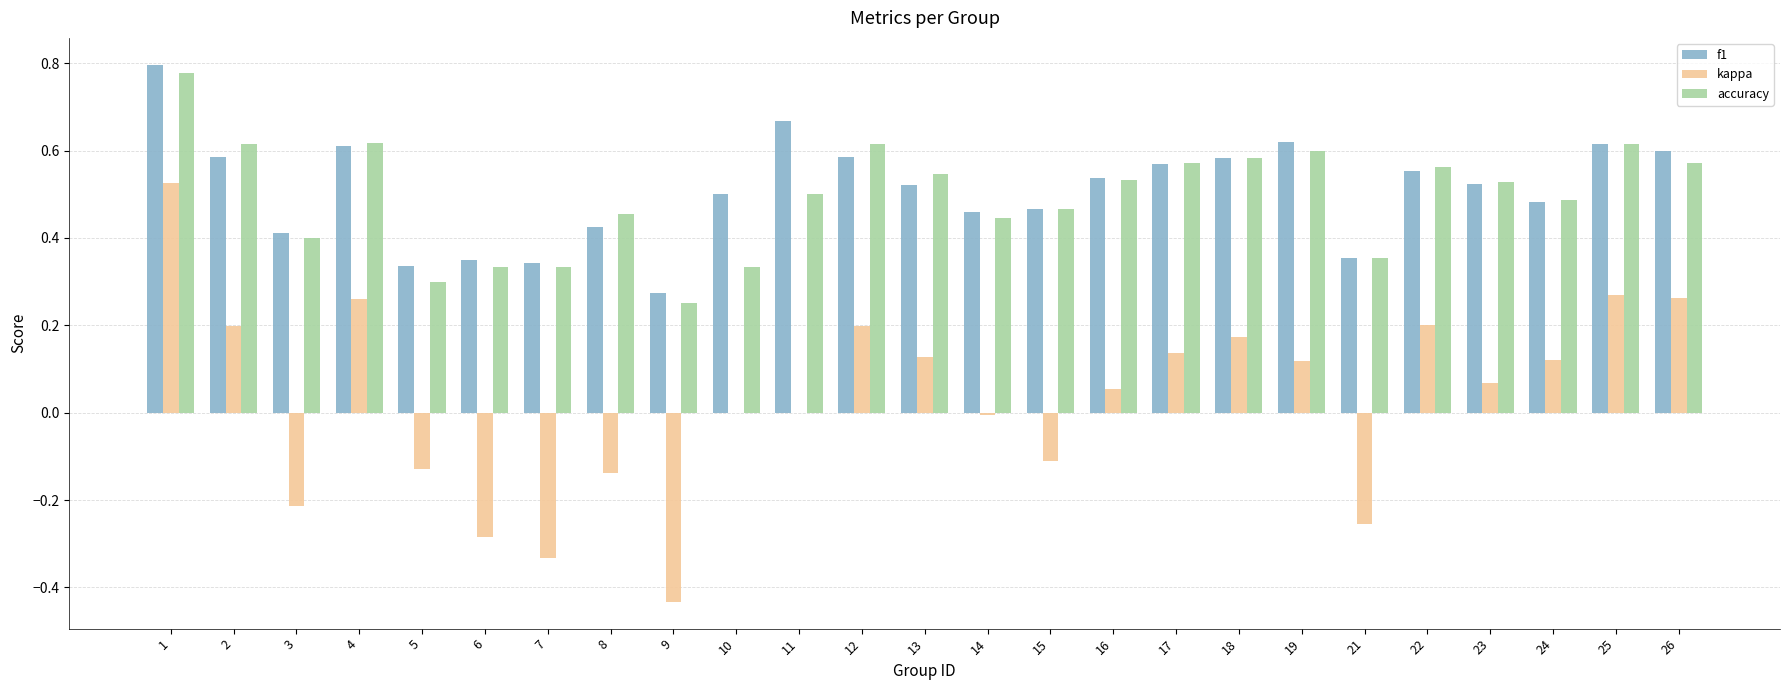

How many series are shown in this chart?

3